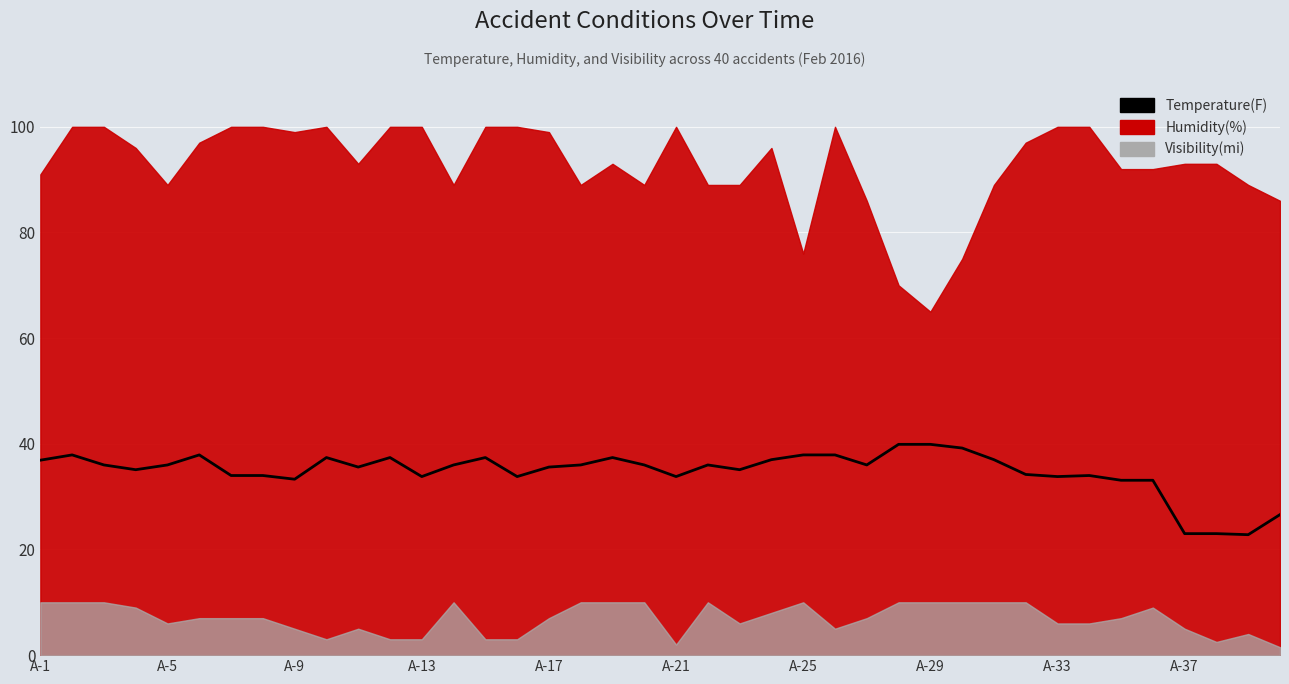

The value at A-9 is 51.3. True or false?

False